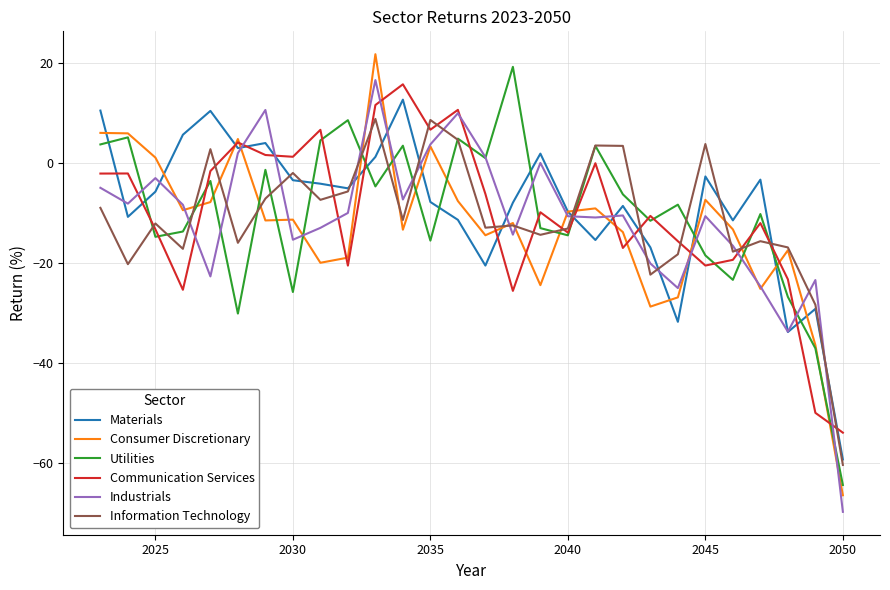

After their last crossing, which series has the higher values: Industrials or Information Technology?

Information Technology